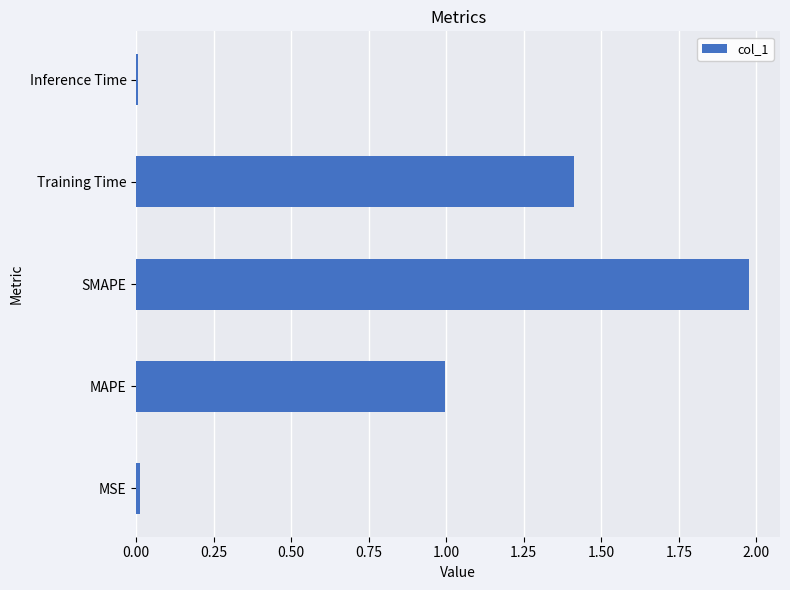

Which category has the highest value across all series?

SMAPE